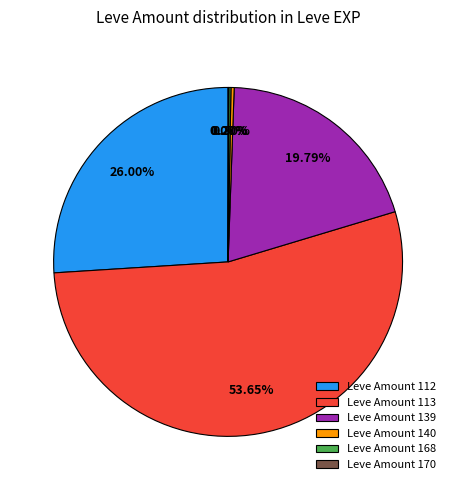

Is there any slice that represents more than half of the pie?

Yes